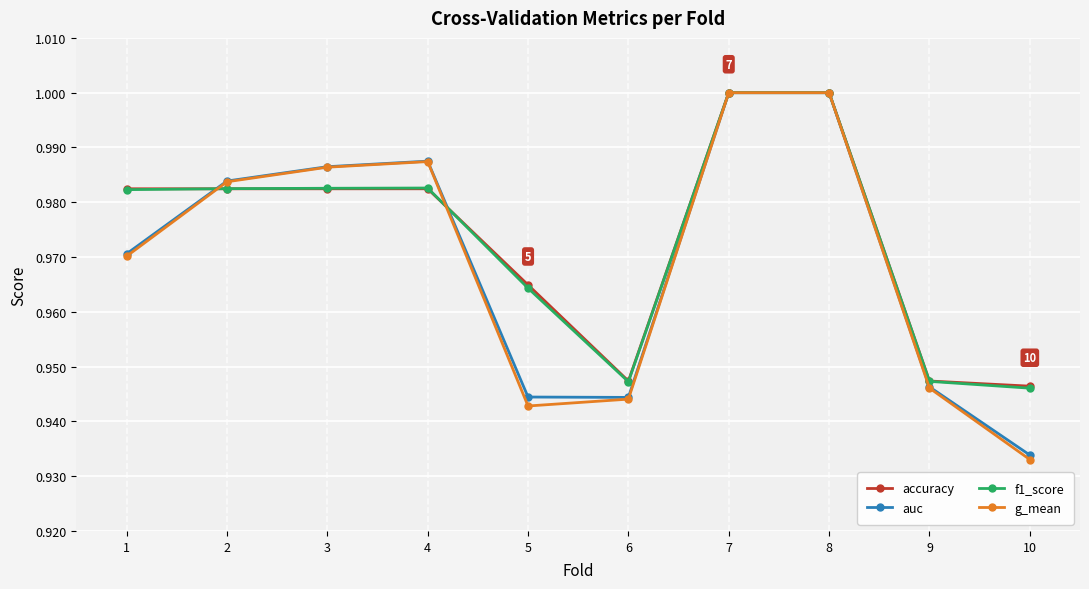

Is it true that f1_score equals 1.0 at 3?

True